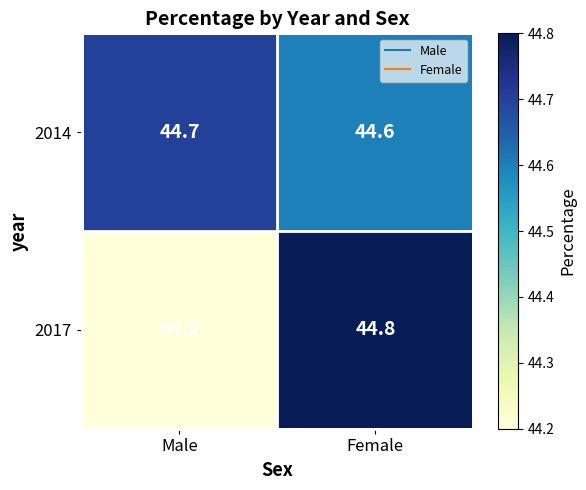

Read the 2017 value at Male.

44.2